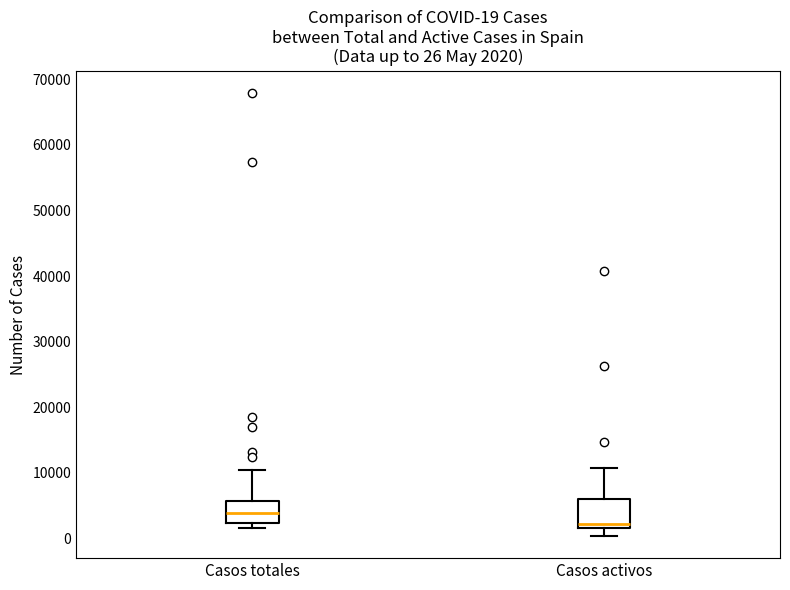

Which box has the highest median line?

Casos totales